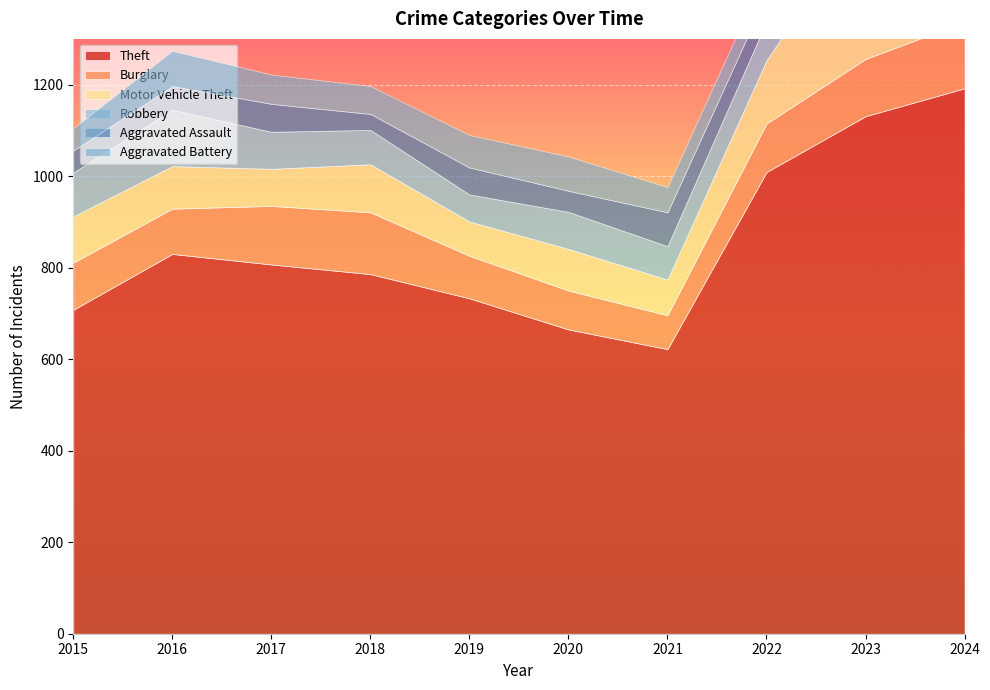

How many data points in Aggravated Assault are less than 59?

5